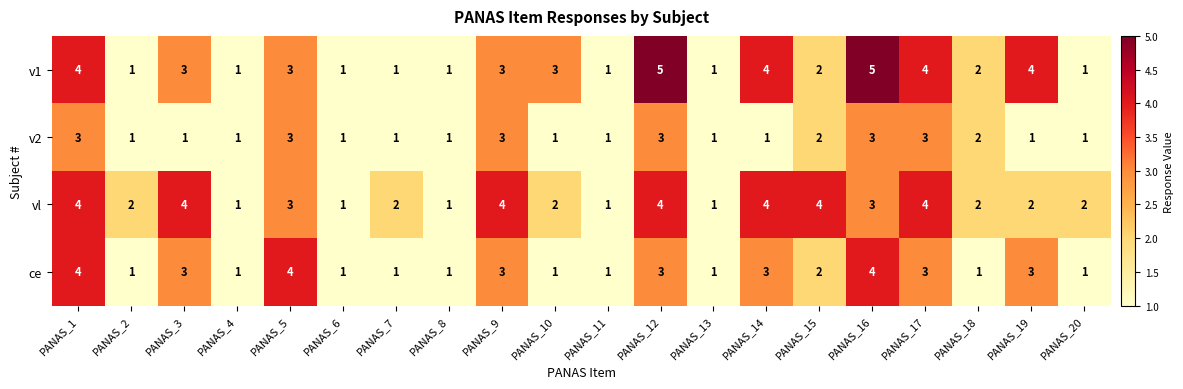

How many vl values are between 2 and 4?

15